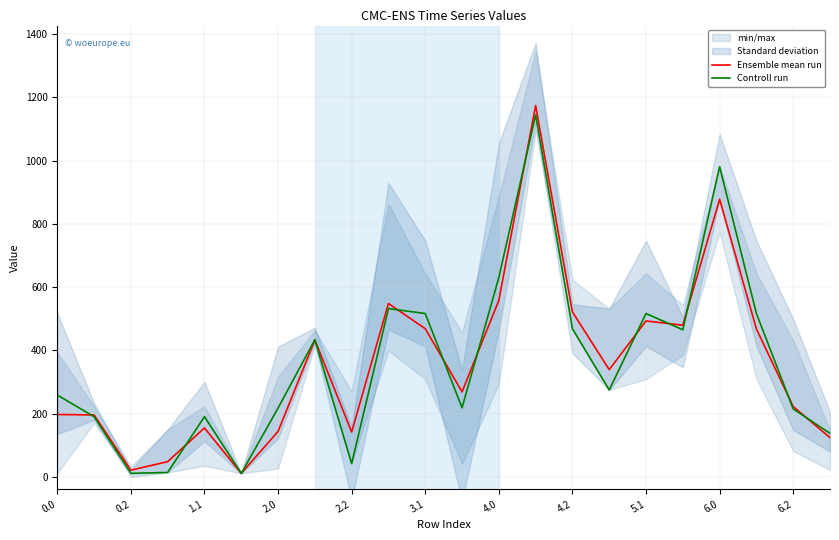

How many lines are shown in the chart?

2